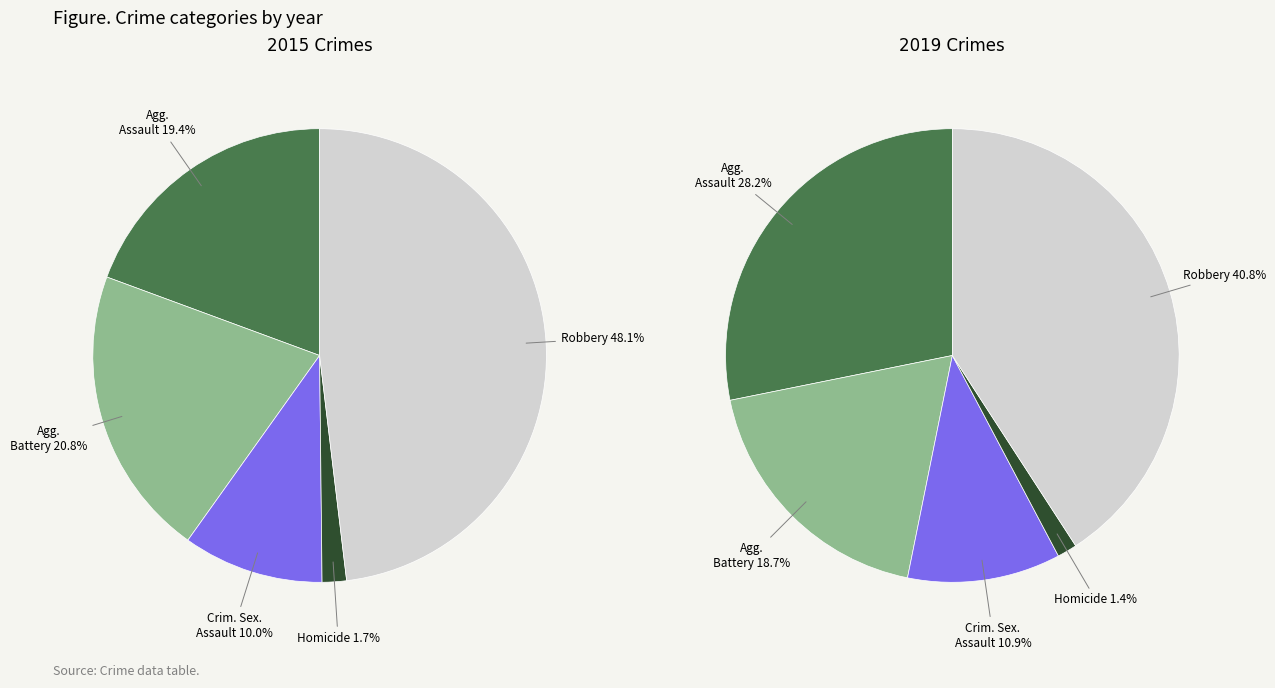

Is it true that Homicide is 8% of the pie?

False